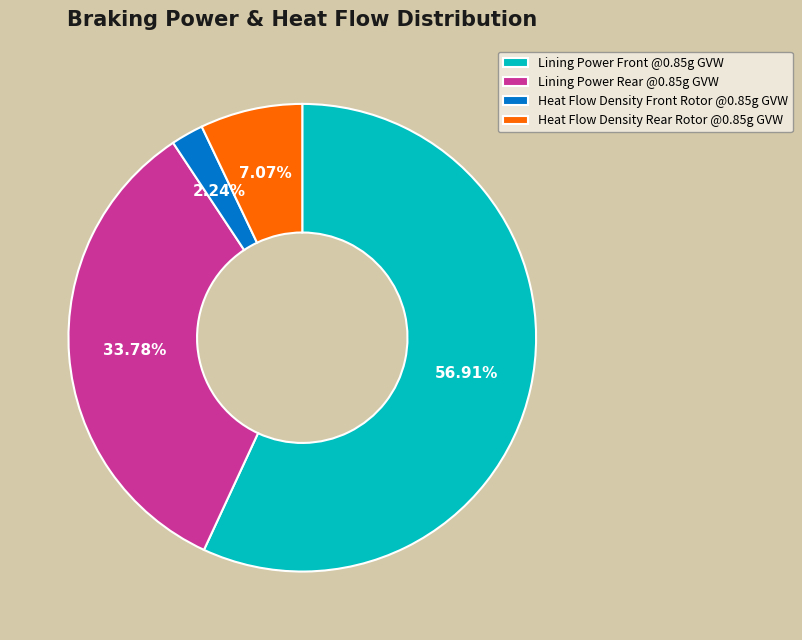

Which slice represents more than half of the pie?

Lining Power Front @0.85g GVW